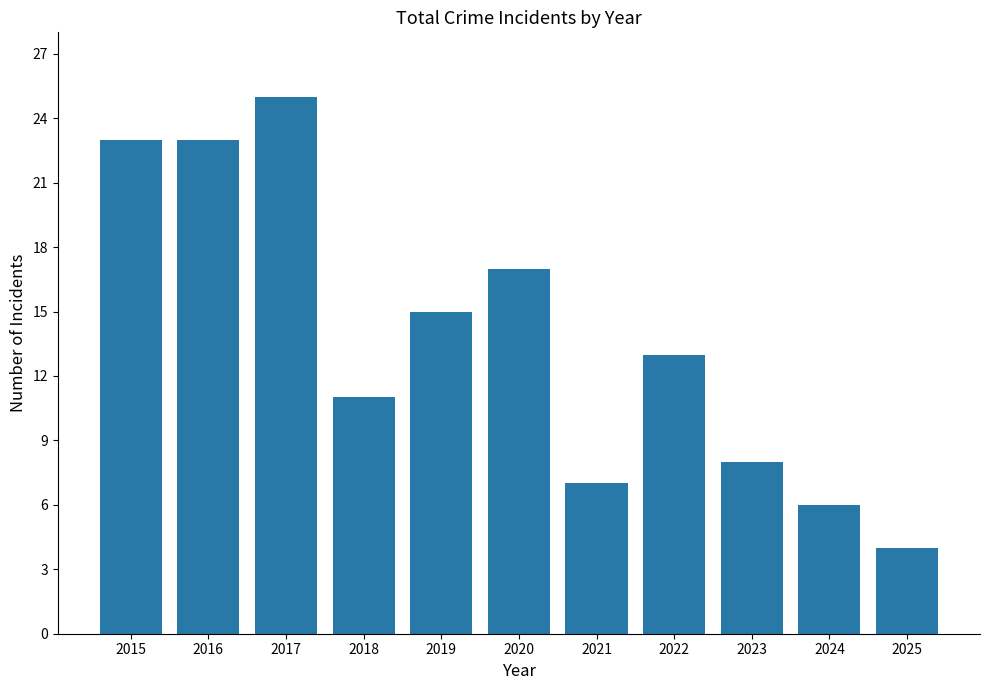

What is the sum of the values at 2017 and 2020?

42